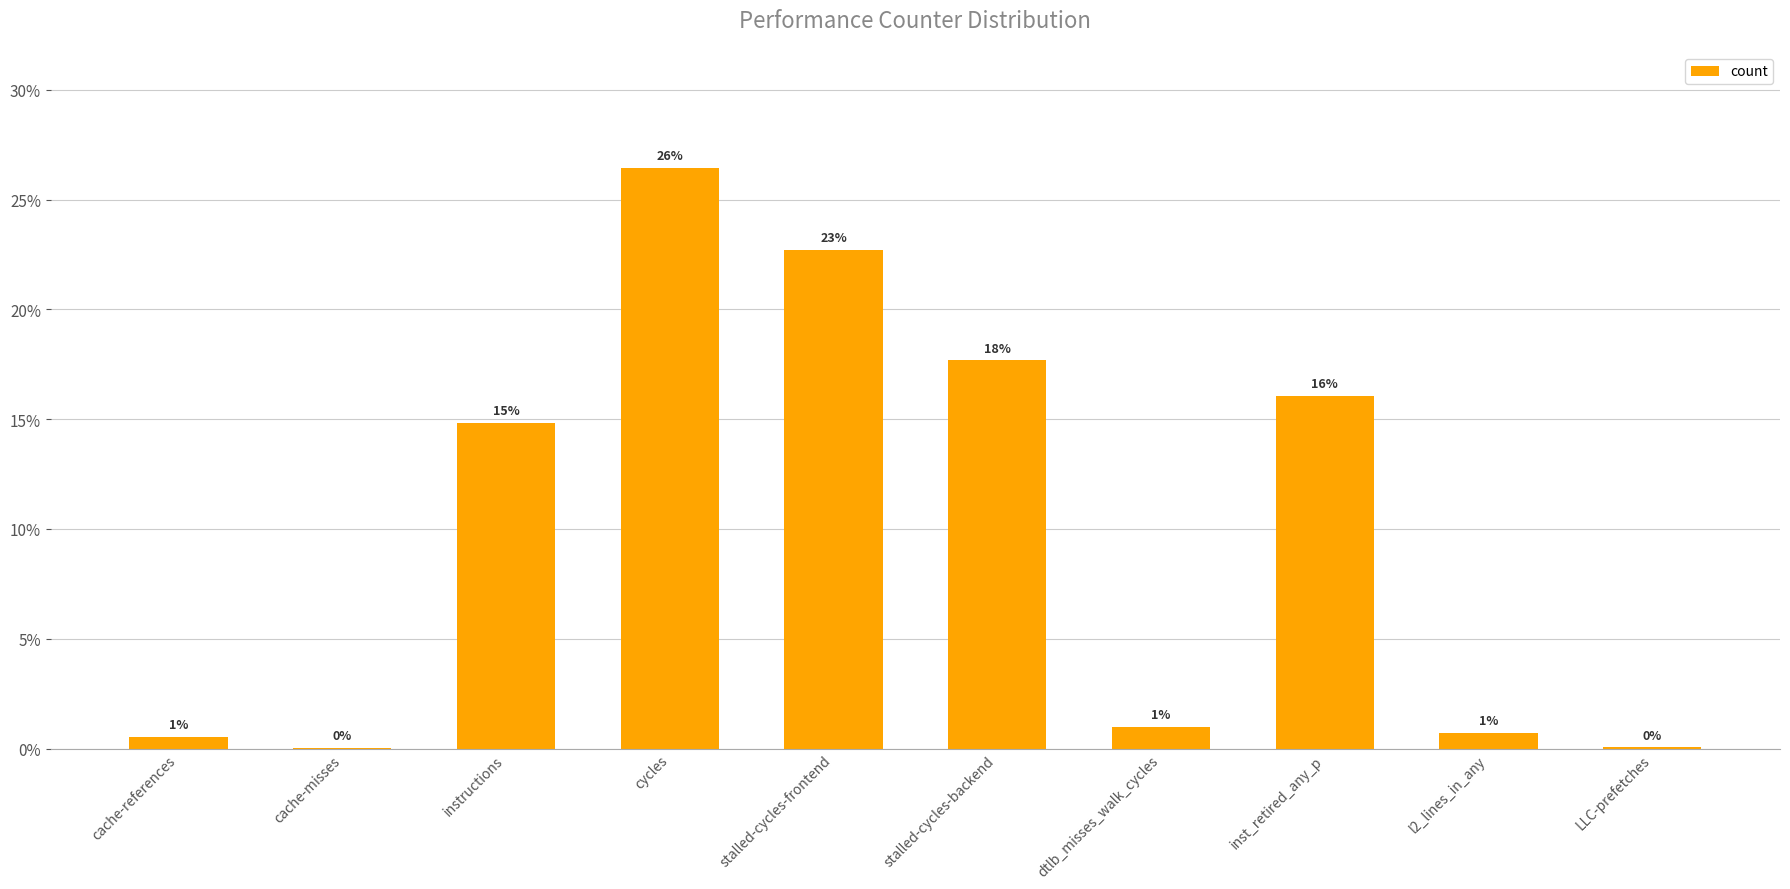

Where is the data nearest to the value 13?

instructions